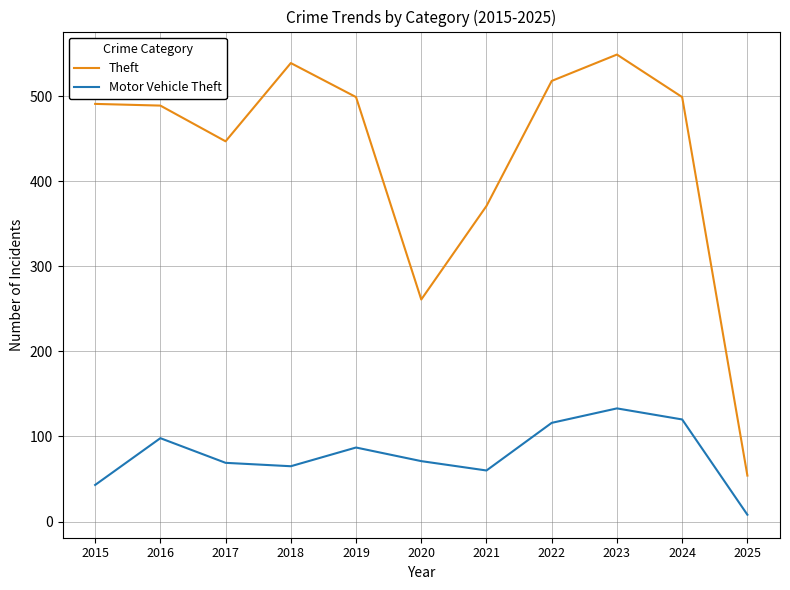

True or false: Theft and Motor Vehicle Theft intersect in this chart.

False